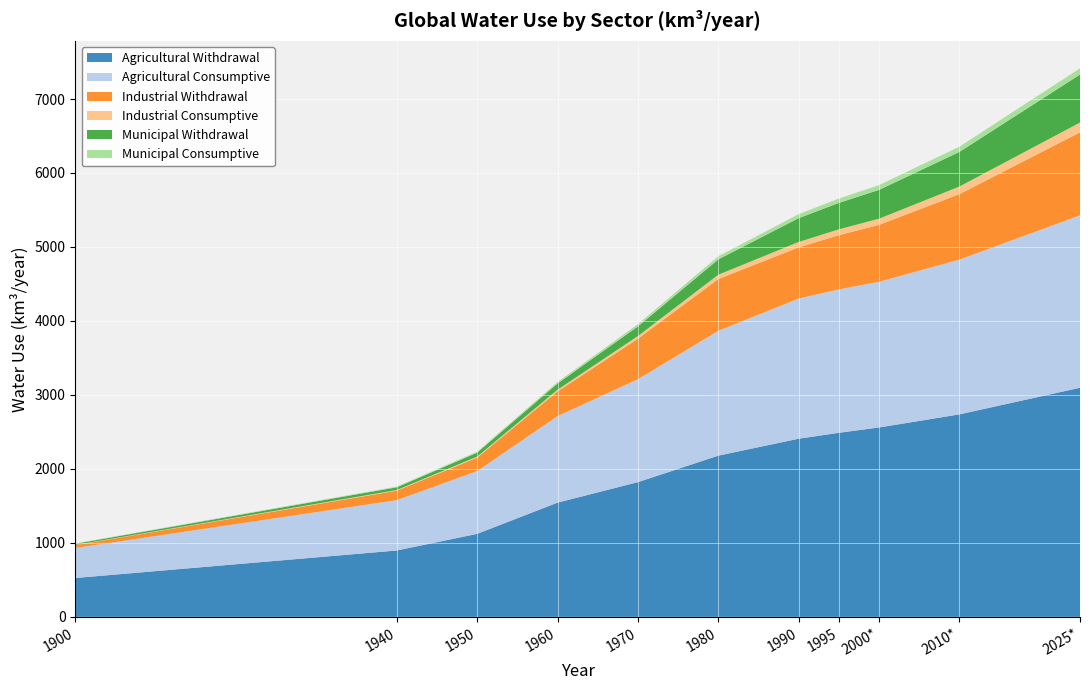

Reading left to right, transcribe all the data shown in this chart.

Agricultural Withdrawal: 525.0	897.0	1122.0	1544.0	1821.0	2179.0	2408.0	2488.0	2560.0	2737.0	3097.0
Agricultural Consumptive: 406.0	681.0	849.0	1170.0	1392.0	1688.0	1895.0	1939.0	1970.0	2093.0	2331.0
Industrial Withdrawal: 37.8	127.0	181.0	333.0	546.0	699.0	691.0	732.0	768.0	884.0	1121.0
Industrial Consumptive: 3.4	9.5	14.4	23.8	36.9	59.0	73.7	79.4	84.6	103.0	133.0
Municipal Withdrawal: 16.0	36.8	53.1	83.5	130.0	207.0	322.0	357.0	389.0	468.0	649.0
Municipal Consumptive: 4.2	9.0	13.9	20.1	30.8	41.8	54.1	58.9	64.4	70.5	84.0